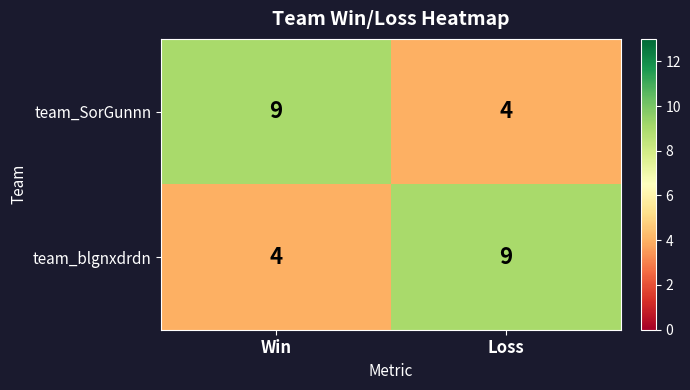

Reading left to right, transcribe all the data shown in this chart.

team_SorGunnn: 9	4
team_blgnxdrdn: 4	9